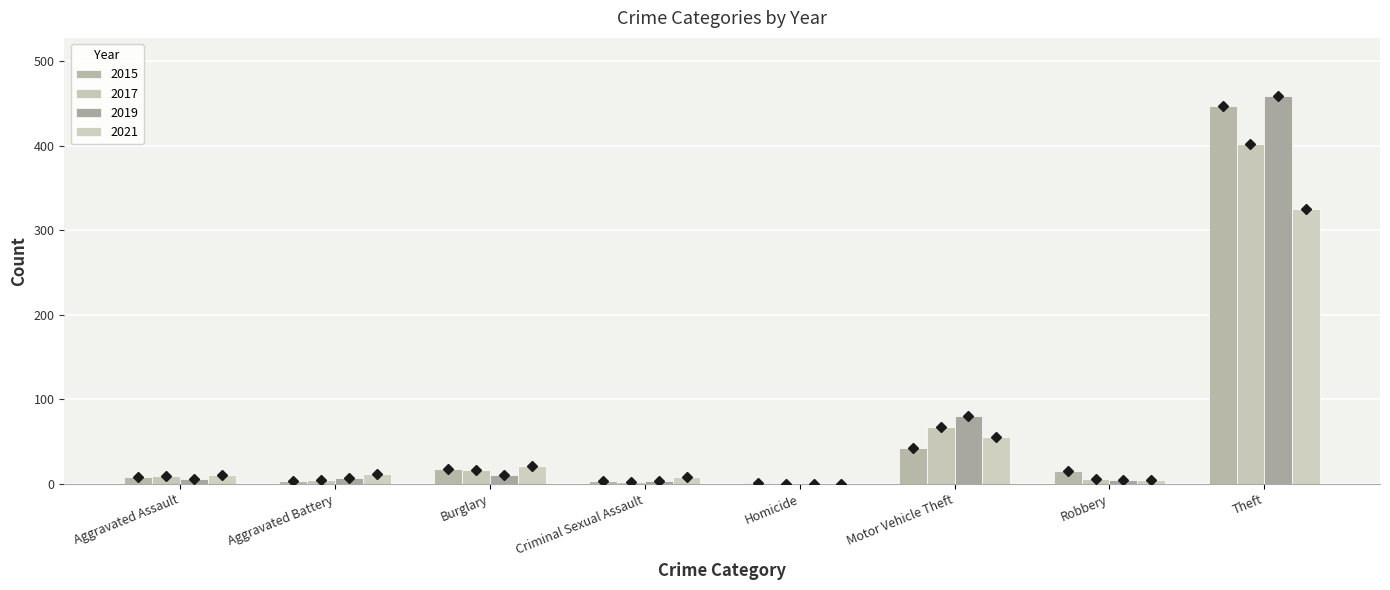

At Robbery, list the series in order from smallest to largest.

2019, 2021, 2017, 2015